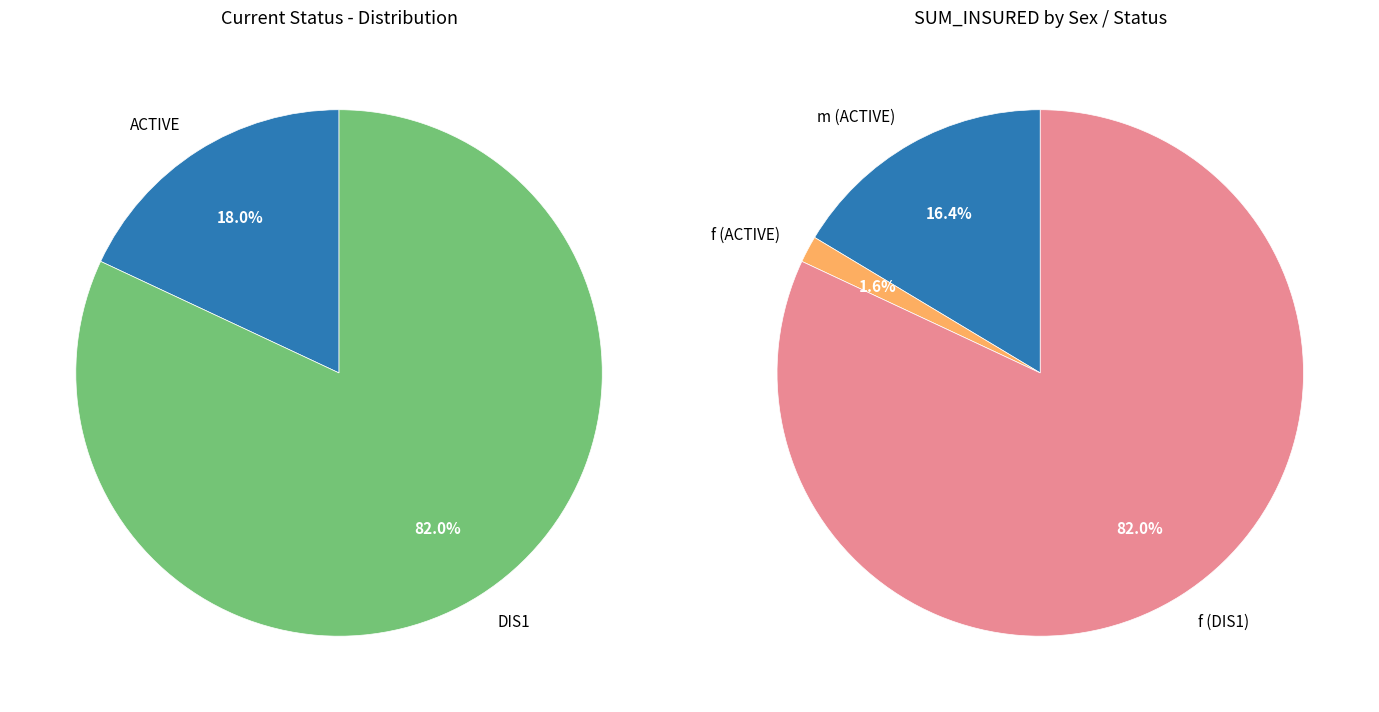

What is the smallest slice in the pie chart?

ACTIVE (f)